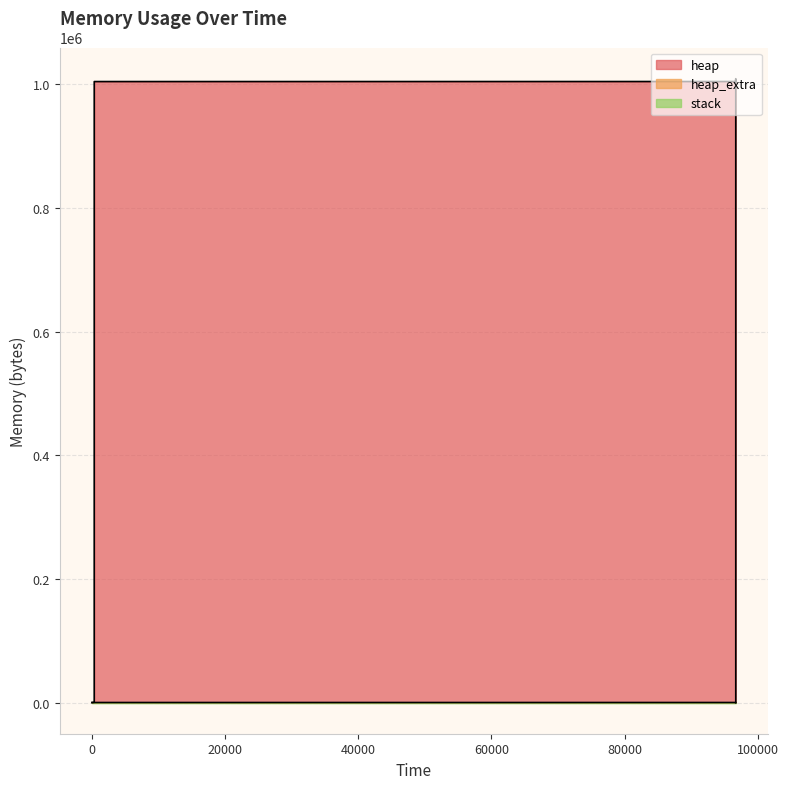

The value of heap at 96688 is 1004633. True or false?

True